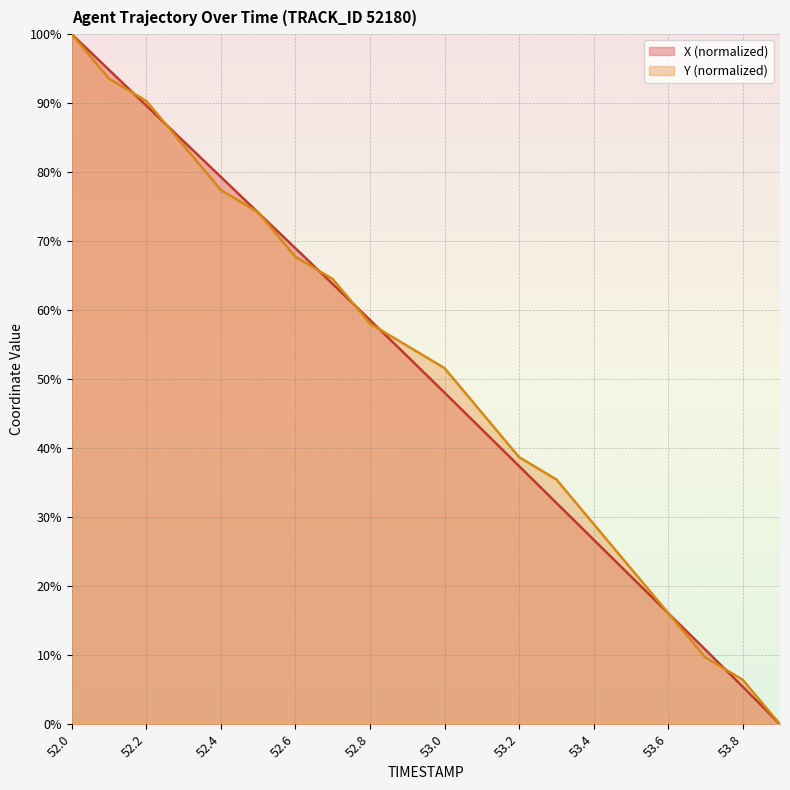

What value does the Y series have at 52.9?

54.8